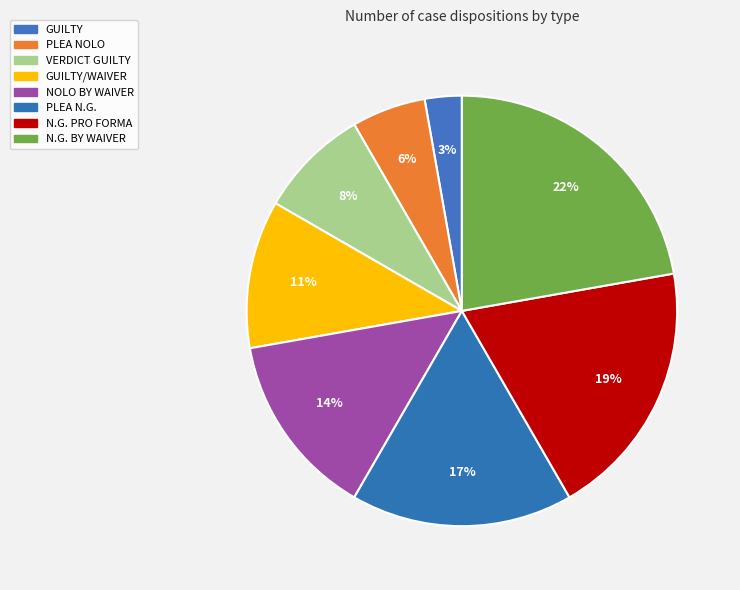

To the nearest percent, what is the difference between the largest and smallest slice percentages?

19%